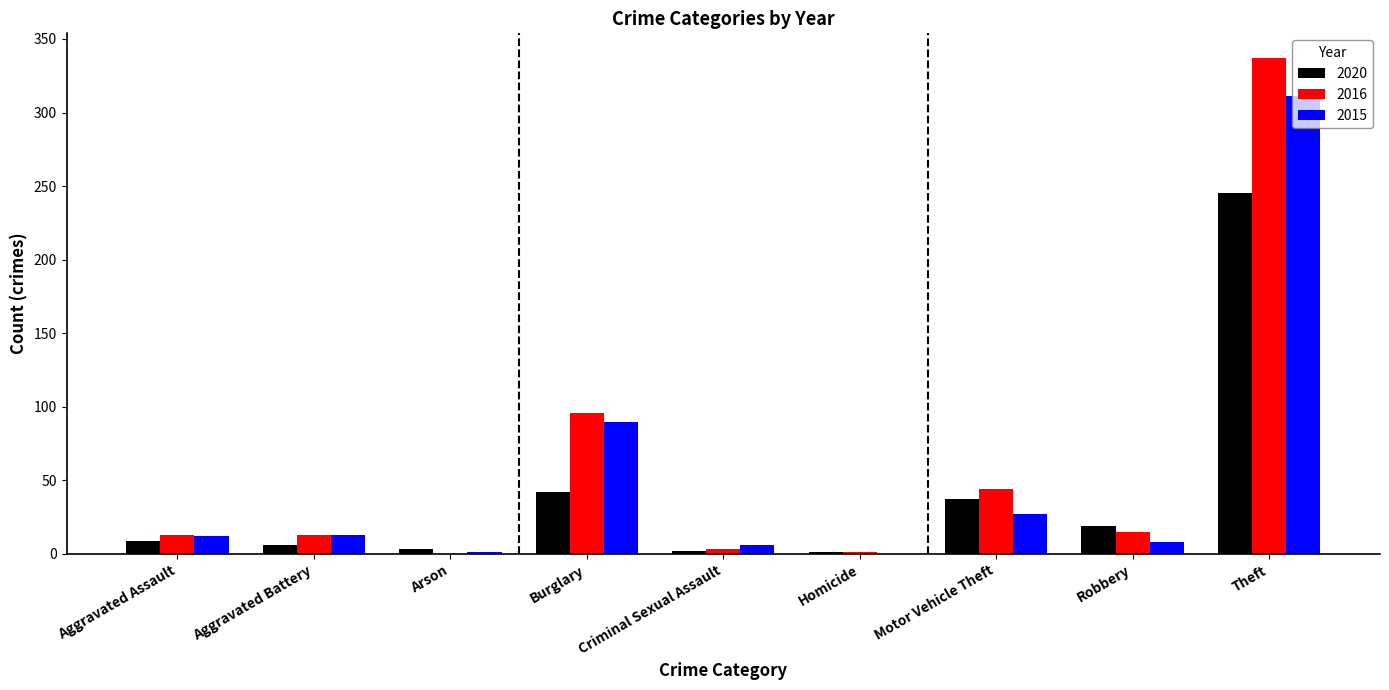

Which series has the largest total across all categories?

2016